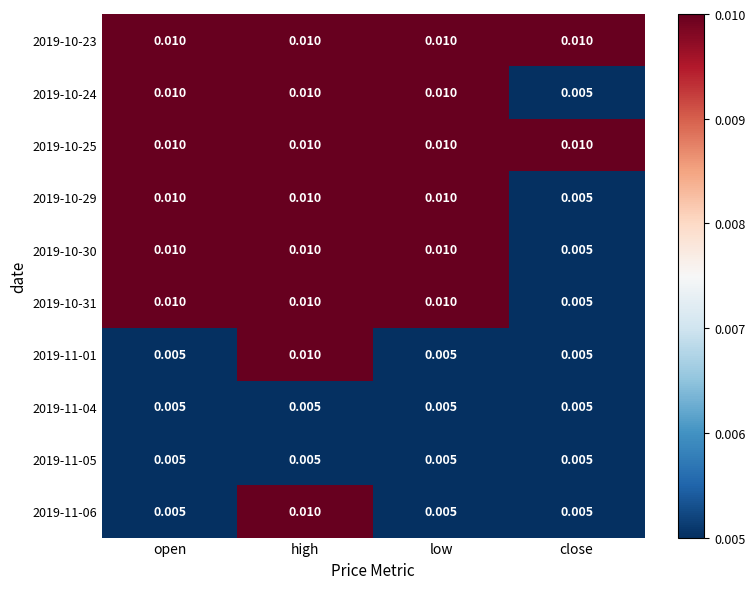

At which category is the sum across all series the highest?

high